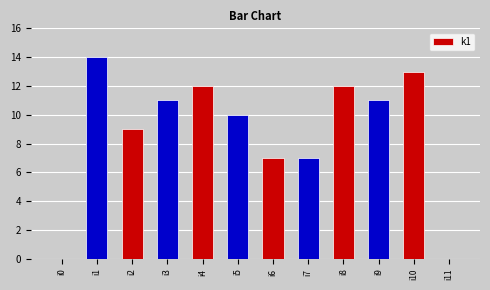

What is the difference between the values at i9 and i4?

1